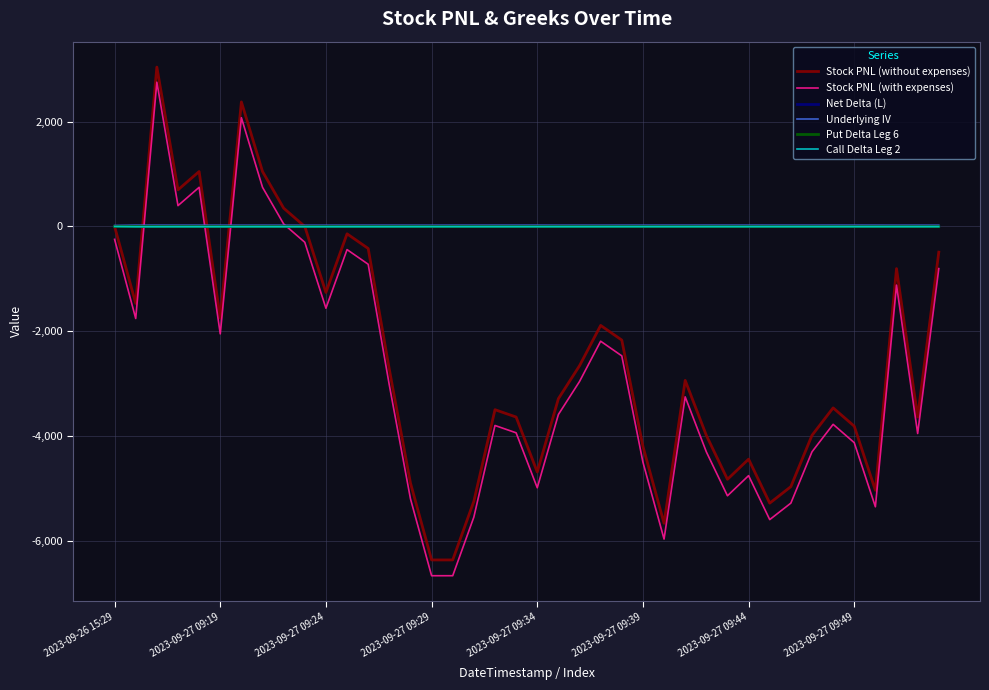

What is the sum of all Underlying IV values?

987.0